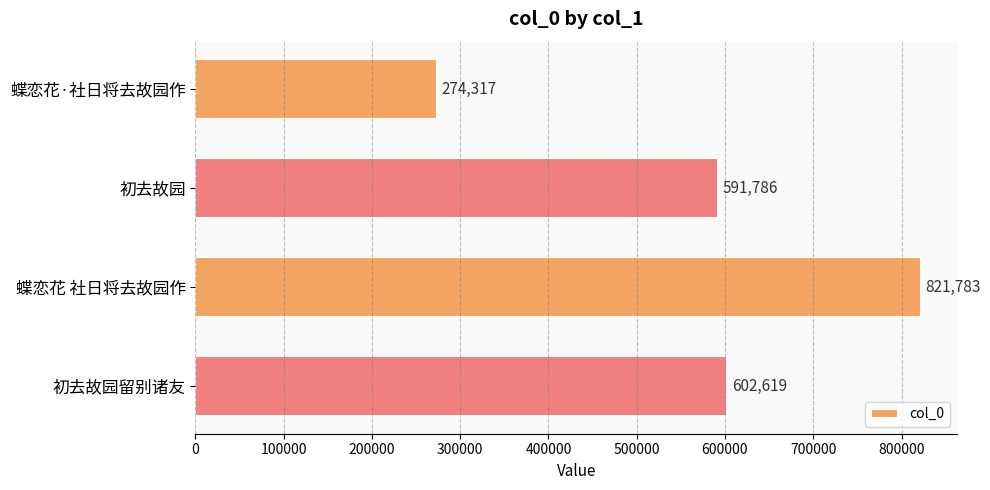

Where is the data nearest to the value 548050?

初去故园